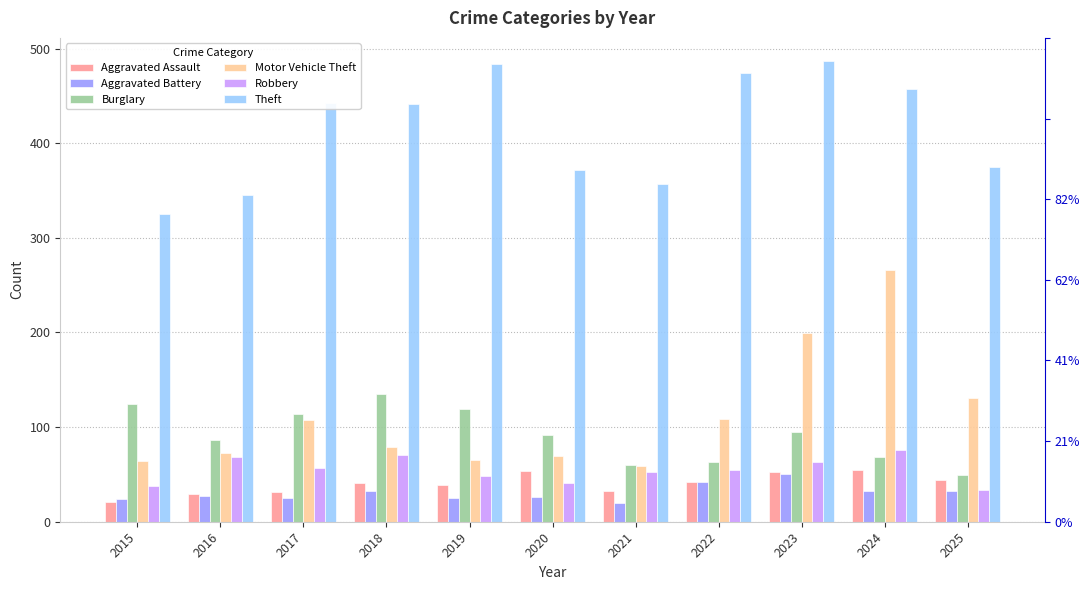

What is the difference between the second highest and second lowest values in the Motor Vehicle Theft series?

135